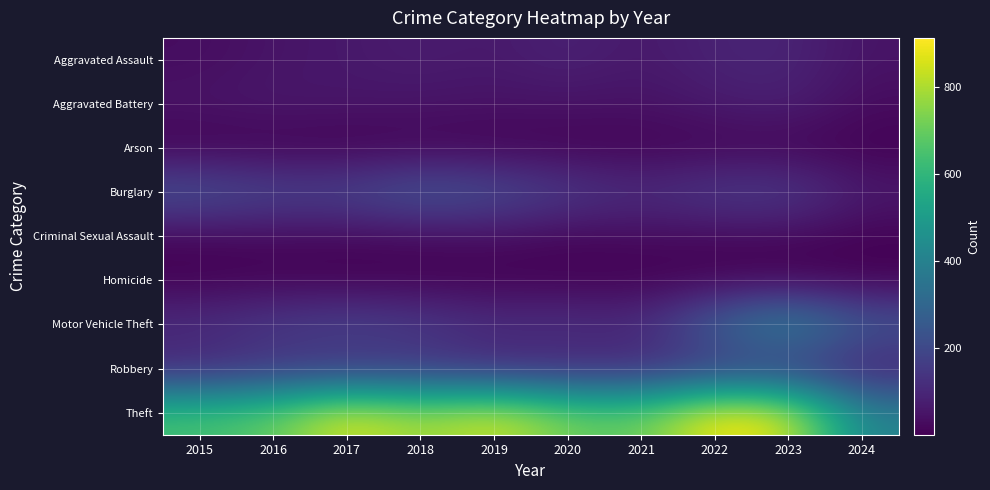

Reading right to left, what are all the values shown in this chart?

Aggravated Assault: 2024=48	2023=93	2022=89	2021=58	2020=87	2019=61	2018=72	2017=59	2016=50	2015=31
Aggravated Battery: 2024=28	2023=83	2022=66	2021=43	2020=48	2019=45	2018=52	2017=54	2016=60	2015=50
Arson: 2024=3	2023=6	2022=7	2021=6	2020=4	2019=5	2018=6	2017=1	2016=3	2015=3
Burglary: 2024=67	2023=168	2022=163	2021=117	2020=163	2019=221	2018=257	2017=192	2016=194	2015=236
Criminal Sexual Assault: 2024=5	2023=20	2022=18	2021=24	2020=12	2019=29	2018=20	2017=19	2016=20	2015=13
Homicide: 2024=4	2023=4	2022=6	2021=2	2020=6	2019=3	2018=5	2017=2	2016=8	2015=4
Motor Vehicle Theft: 2024=253	2023=443	2022=291	2021=113	2020=134	2019=125	2018=164	2017=191	2016=163	2015=125
Robbery: 2024=72	2023=128	2022=125	2021=95	2020=94	2019=89	2018=130	2017=115	2016=123	2015=87
Theft: 2024=402	2023=864	2022=912	2021=691	2020=713	2019=855	2018=767	2017=873	2016=689	2015=641